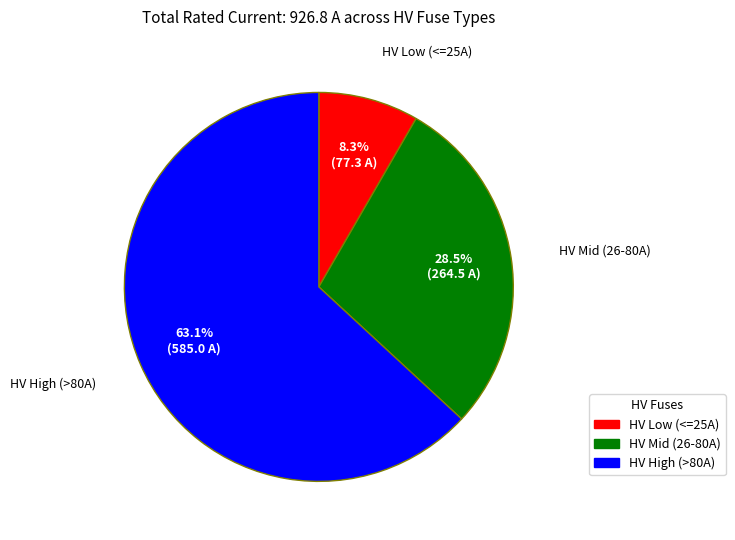

What portion of the pie excludes HV Low (<=25A)?

91.7%